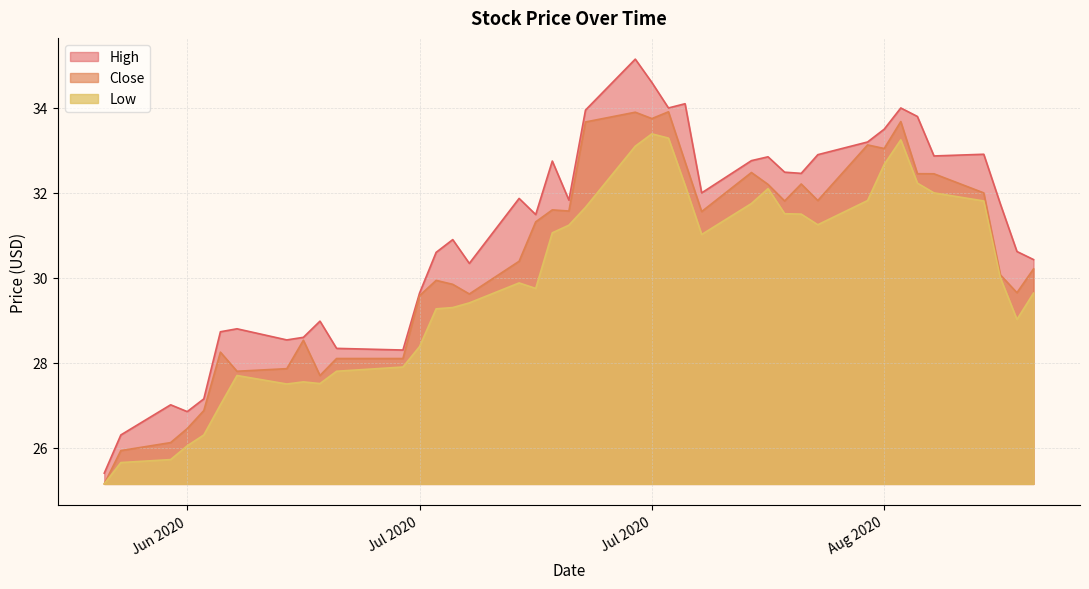

Which series has the largest range (max minus min)?

High